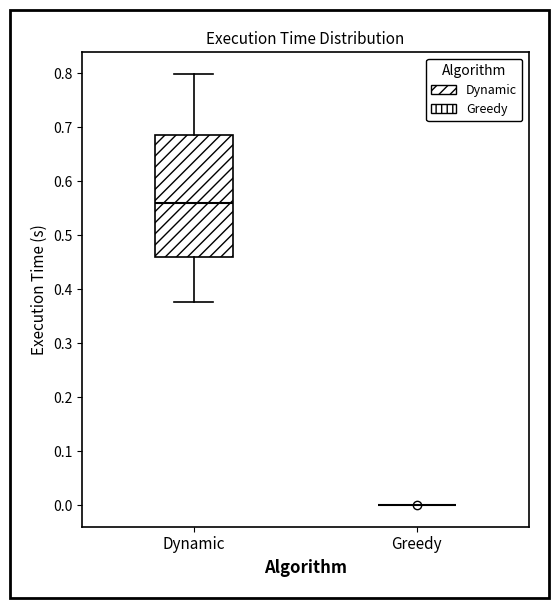

Reading left to right, transcribe this box plot: for each box, give where its median line is, the range the box spans, and where its two whiskers end, as read against the y-axis. The values are not printed on the chart, so give them approximately, as read against the axis.

Dynamic: median 0.56, box 0.46 to 0.69, whiskers 0.38 to 0.80
Greedy: box collapsed to a line at 0.00, whiskers 0.00 to 0.00